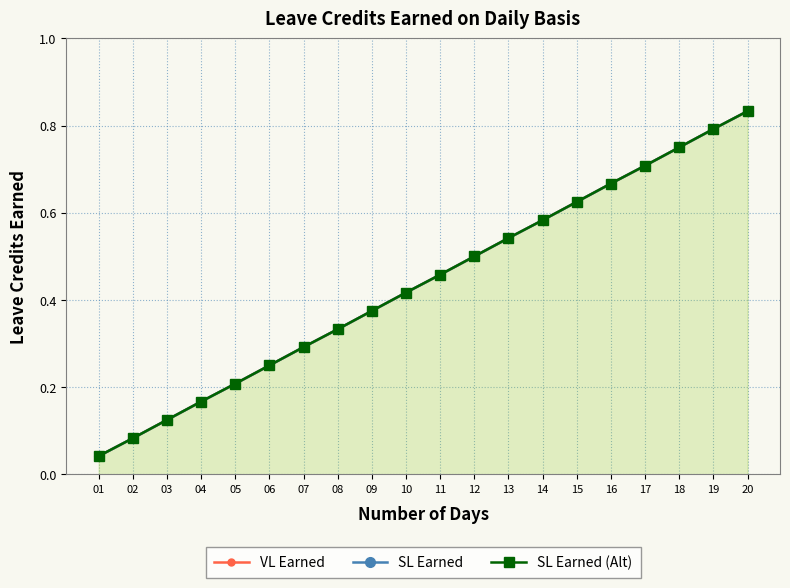

At 04, list the series in order from smallest to largest.

VL Earned, SL Earned, SL Earned (Alt)